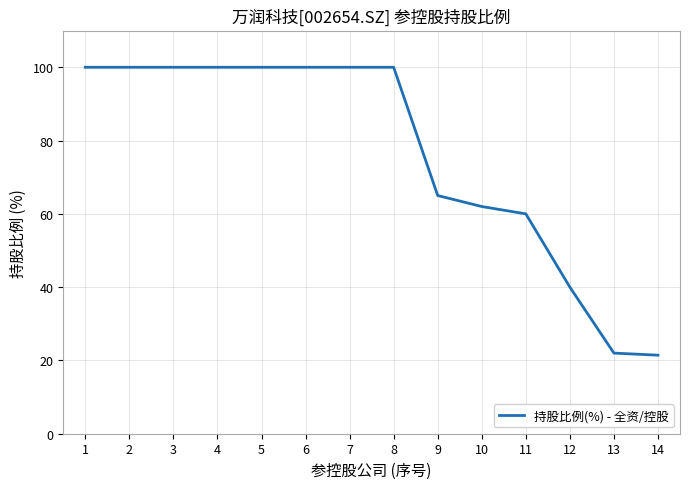

What value does the data have at 2?

100.0